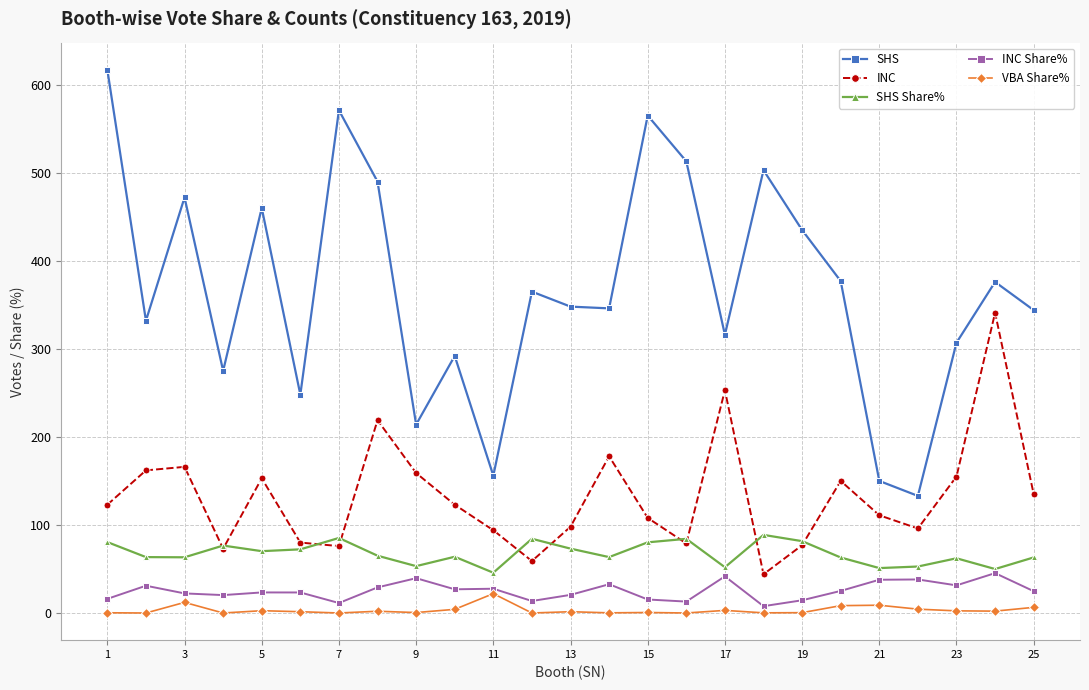

Which series has the largest range (max minus min)?

SHS